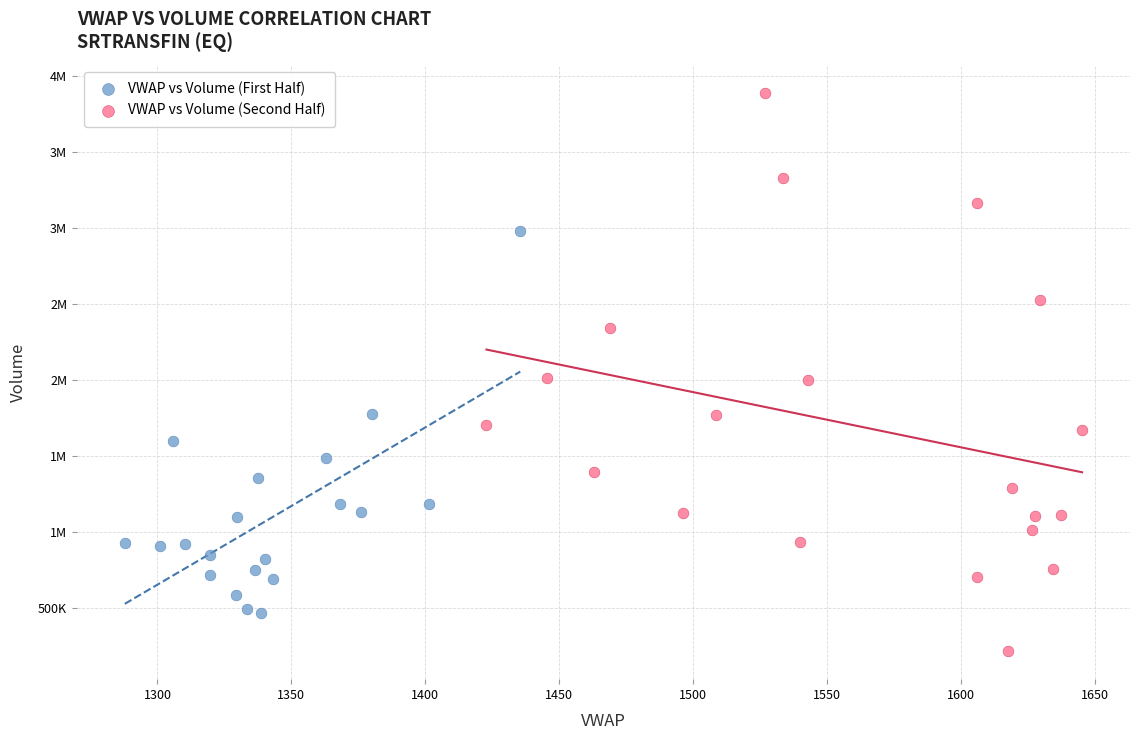

What are all the series names shown in the legend?

VWAP vs Volume (First Half), VWAP vs Volume (Second Half)